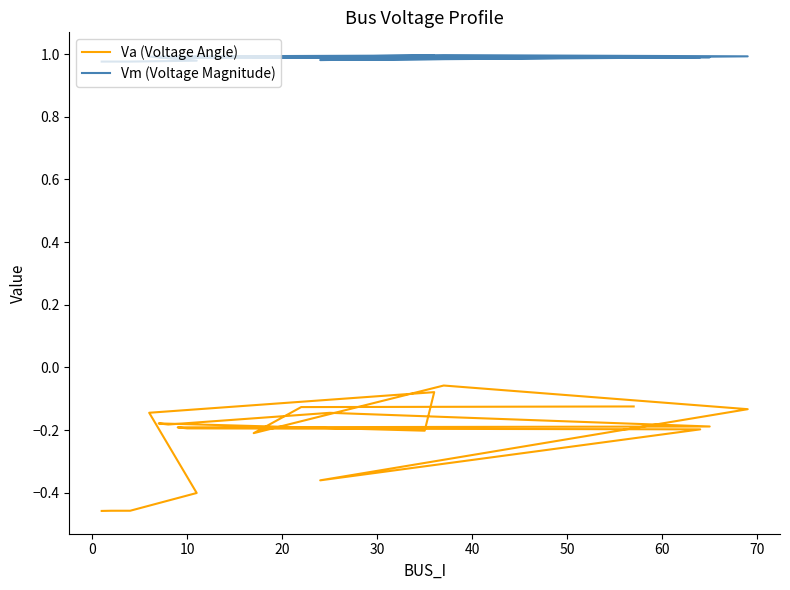

Reading left to right, transcribe all the data shown in this chart.

Va (Voltage Angle): -0.5	-0.5	-0.5	-0.4	-0.1	-0.1	-0.2	-0.2	-0.2	-0.1	-0.2	-0.2	-0.2	-0.2	-0.4	-0.1	-0.1	-0.2	-0.1	-0.1
Vm (Voltage Magnitude): 1.0	1.0	1.0	1.0	1.0	1.0	1.0	1.0	1.0	1.0	1.0	1.0	1.0	1.0	1.0	1.0	1.0	1.0	1.0	1.0